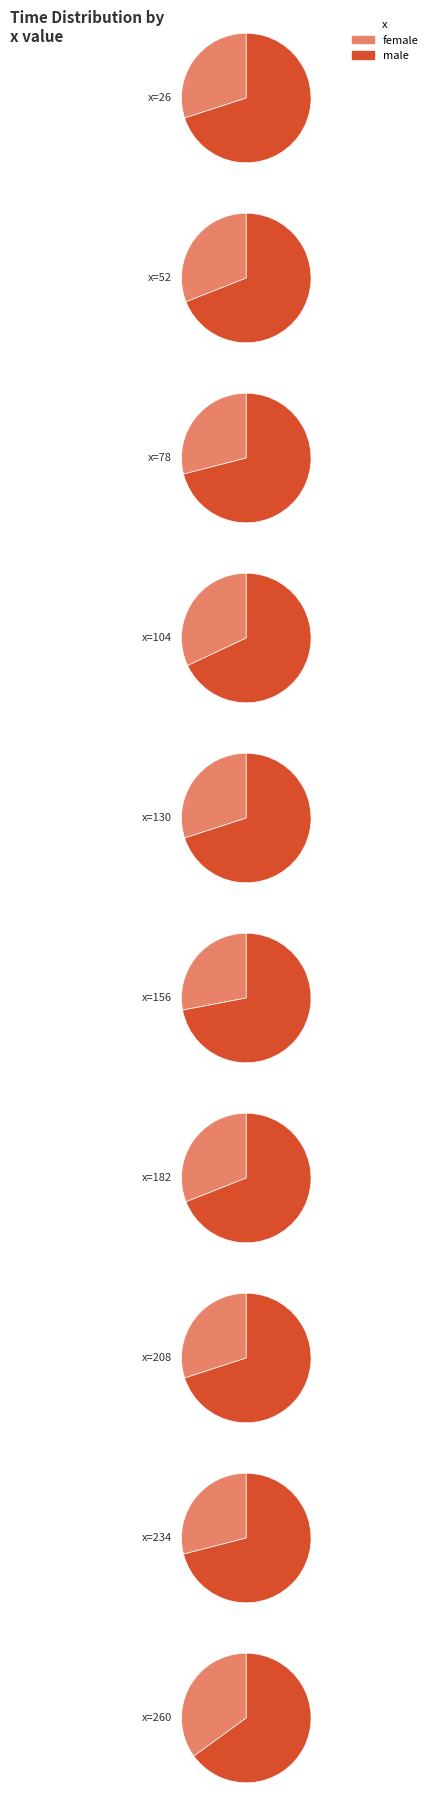

Rank the categories by male value from lowest to highest.

260, 26, 104, 130, 78, 52, 156, 182, 208, 234